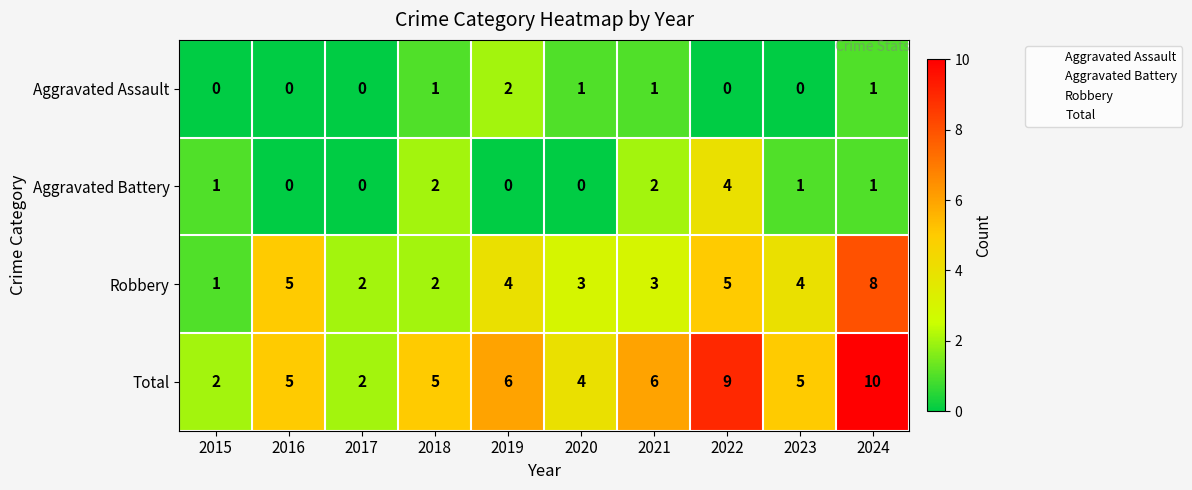

At how many categories does at least one series exceed 3?

8